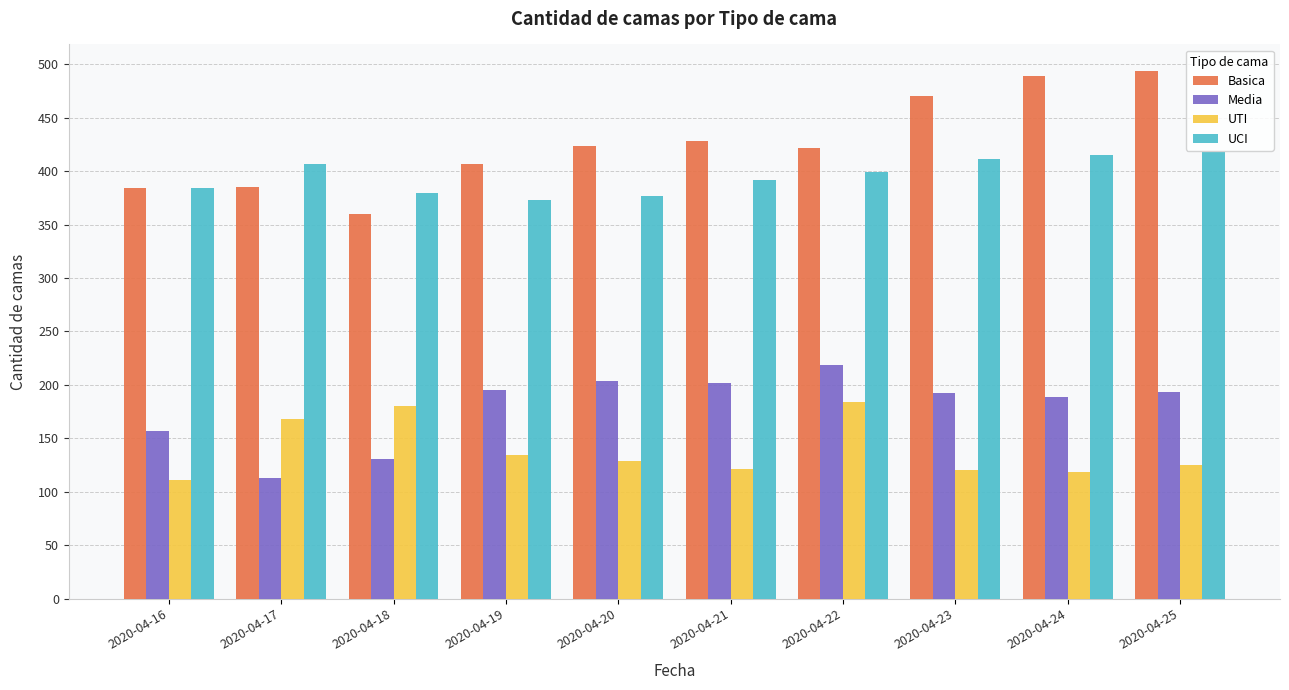

At which category does the chart reach its peak across all series?

2020-04-25